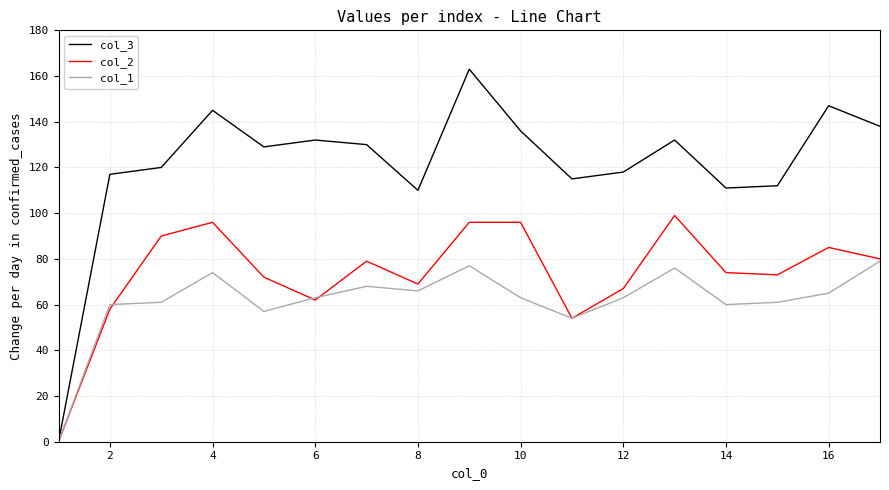

What is the maximum value shown in the chart?

163